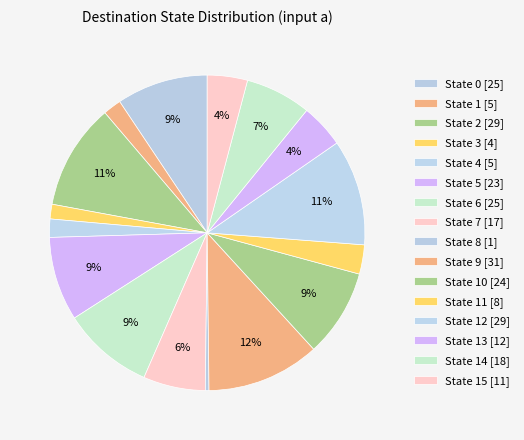

Which category has the smallest portion of the pie?

State 8